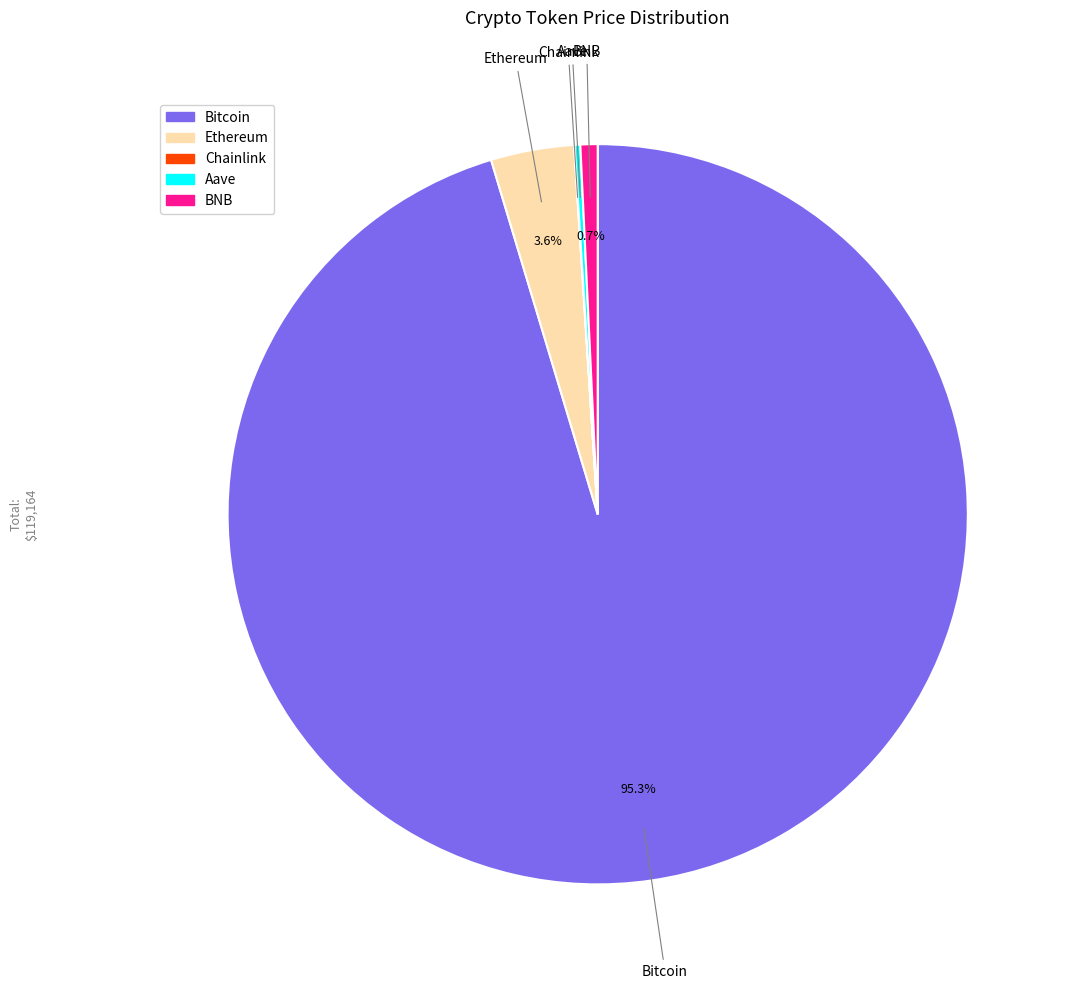

Does any single category account for the majority?

Yes